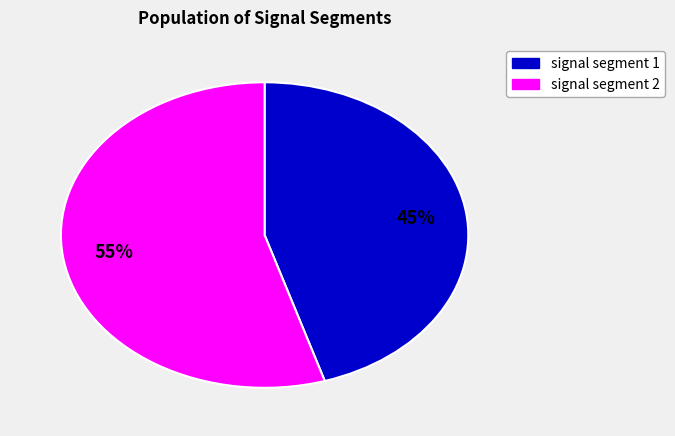

Does any single category account for the majority?

Yes